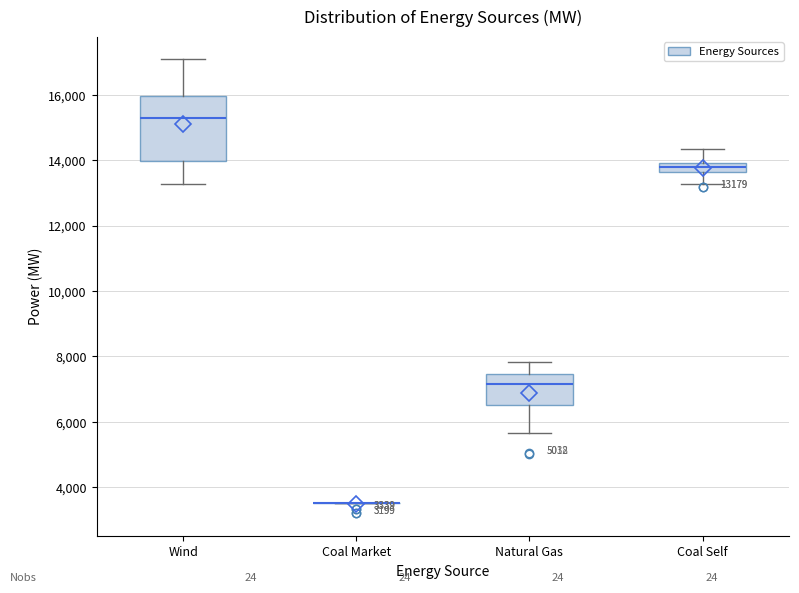

Which box is the tallest, from its lower edge to its upper edge?

Wind